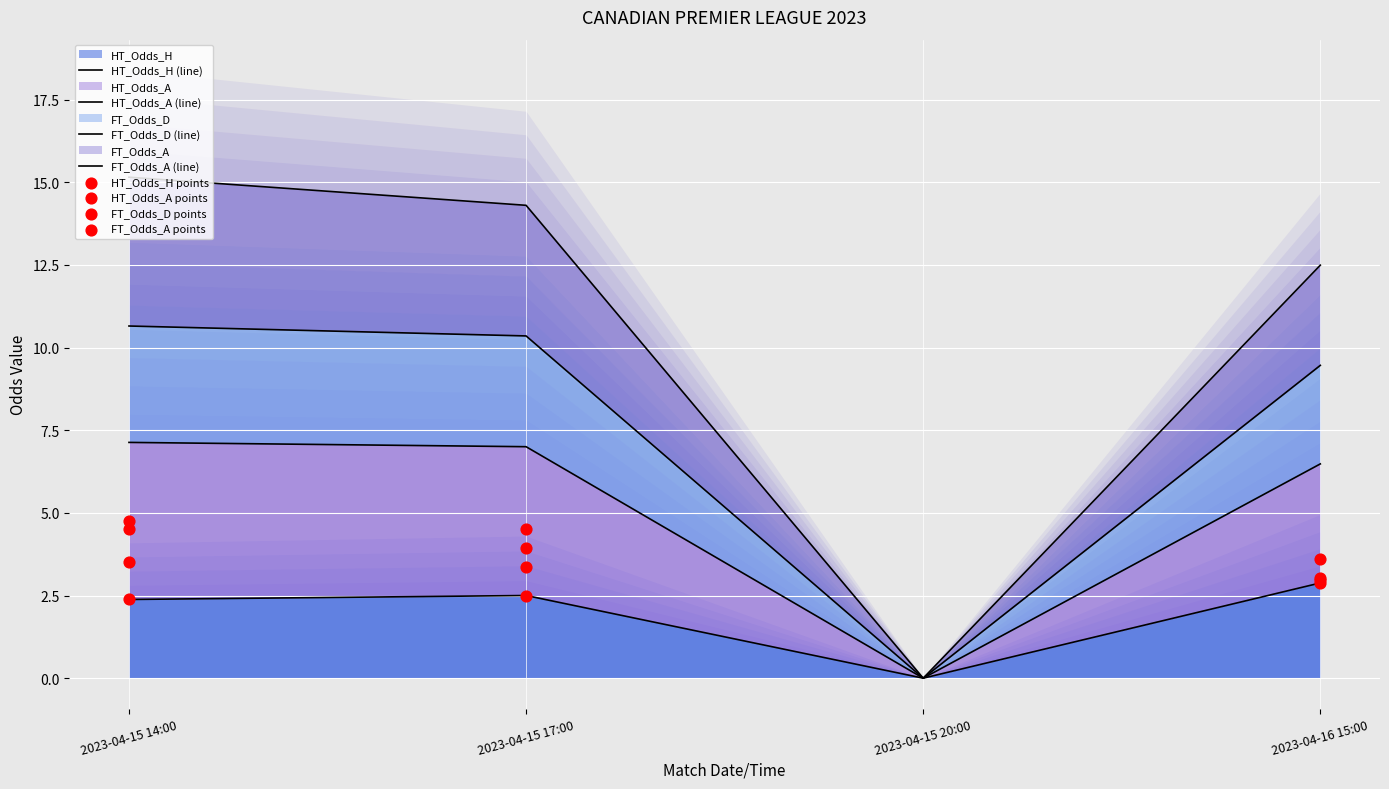

Which series has the largest Y range (max minus min)?

HT_Odds_A